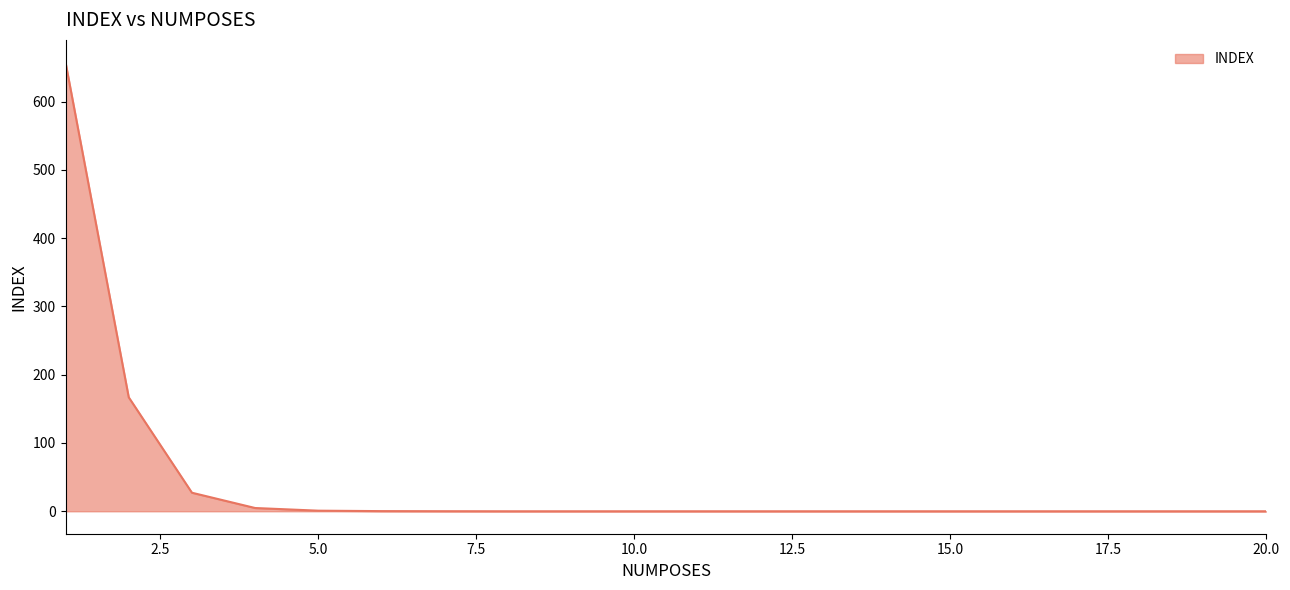

How many distinct data groups are displayed?

1